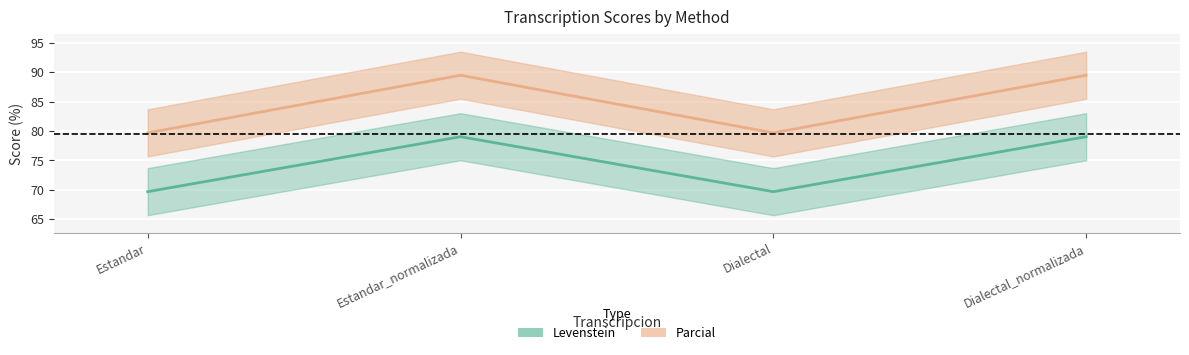

At which category is the sum across all series the highest?

Estandar_normalizada